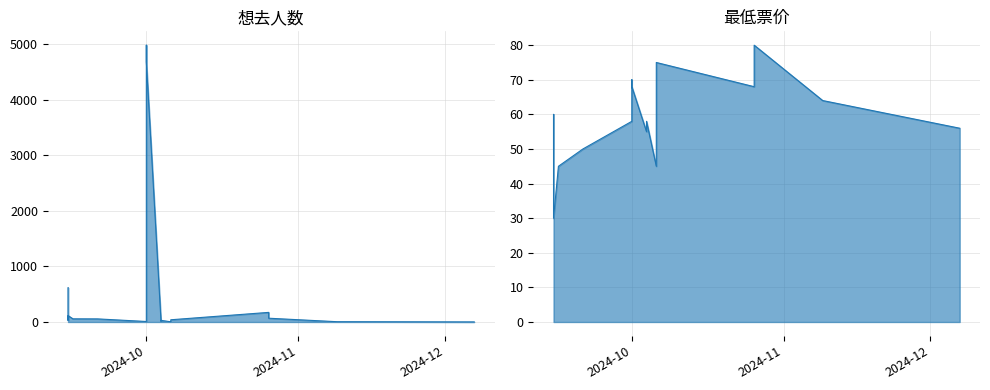

How many times do 想去人数 and 最低票价 cross each other?

7